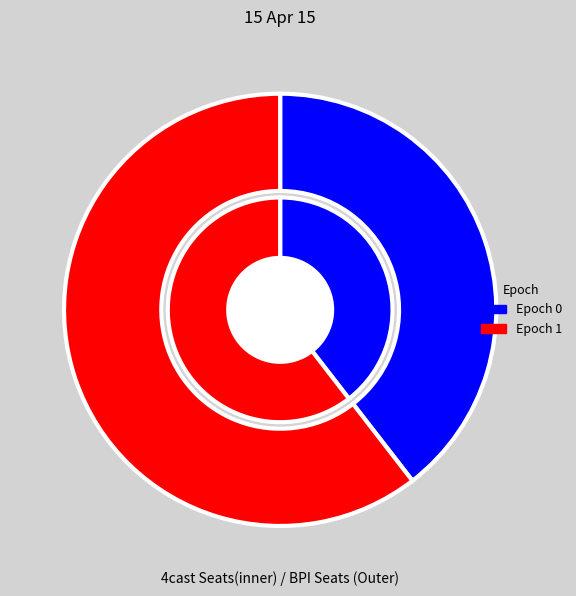

To the nearest percent, what is the average slice percentage?

50%